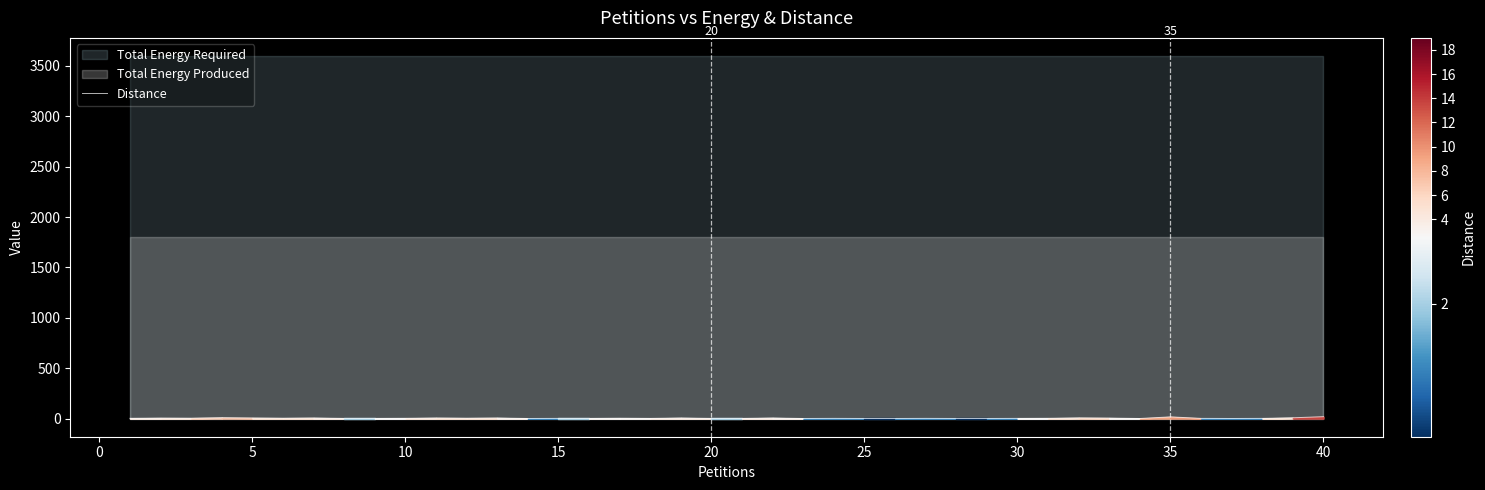

Is it true that the value at 25 is 1?

False